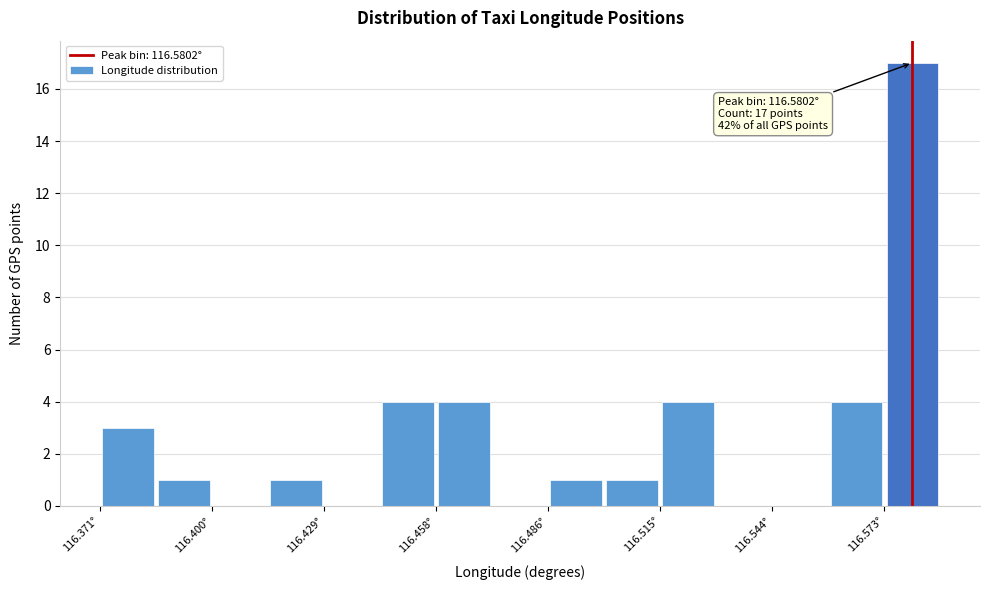

Around what value on the x-axis is the tallest bar? Give the approximate position of its centre, as read against the axis.

116.580